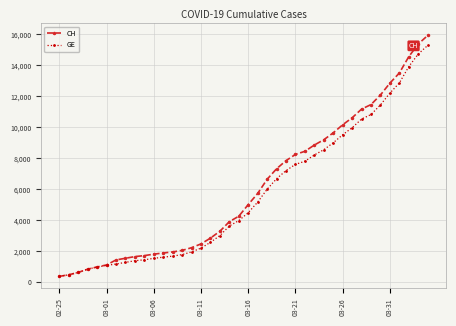

Which series has the largest range (max minus min)?

CH